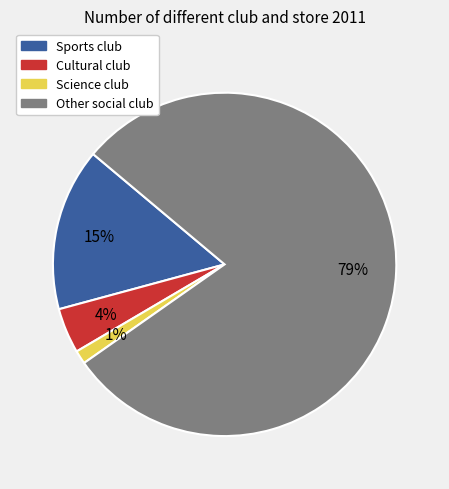

Count the number of slices in the pie.

4